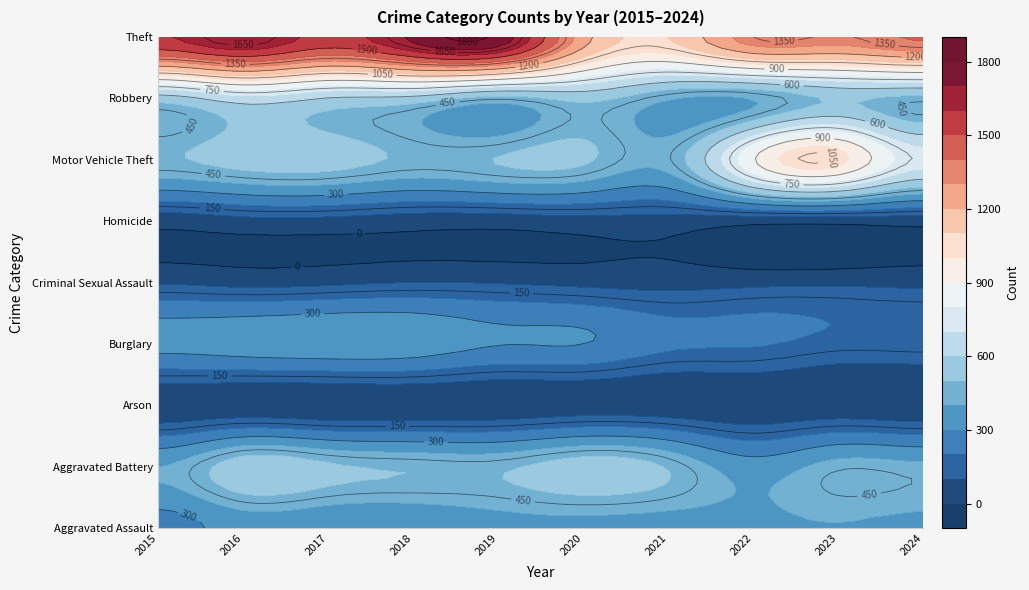

List the series in order of their peak value, highest first.

Theft, Motor Vehicle Theft, Robbery, Aggravated Battery, Aggravated Assault, Burglary, Criminal Sexual Assault, Homicide, Arson